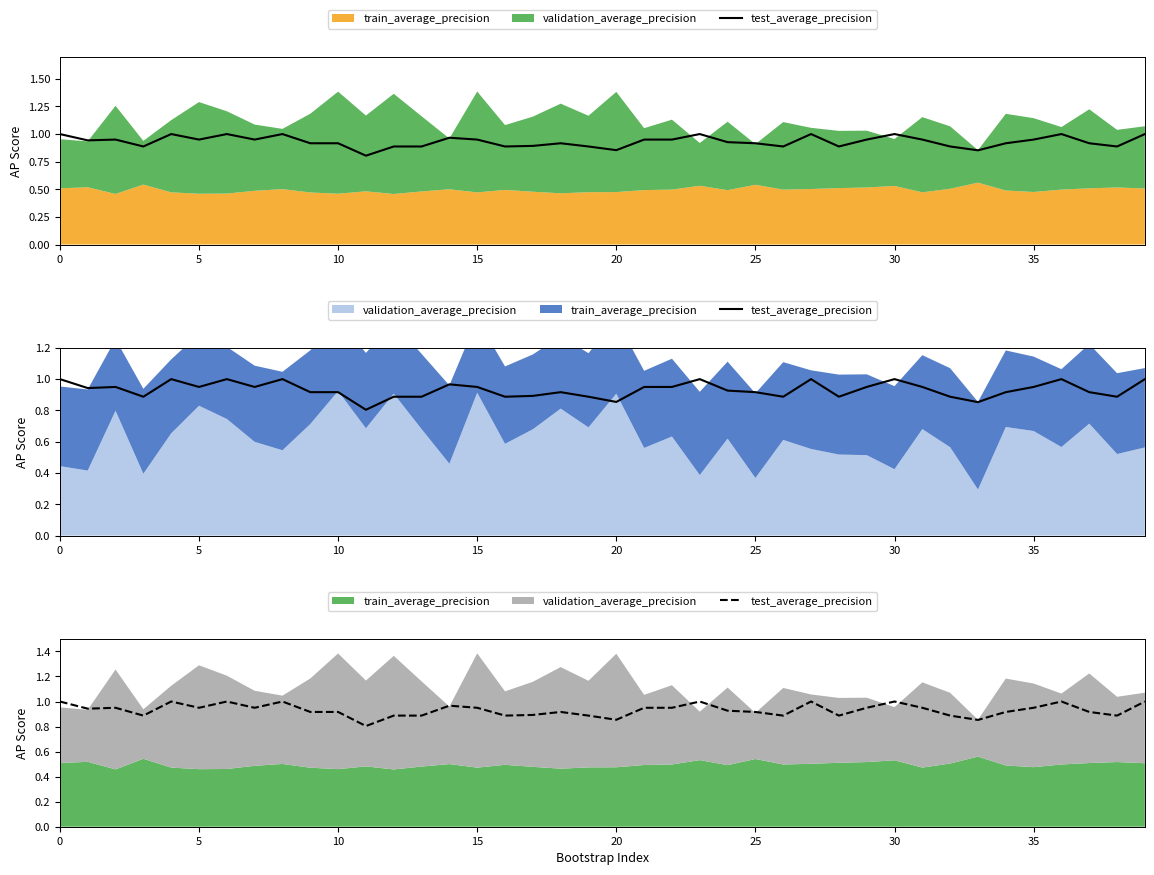

The chart shows a value of 1.5 at 20. True or false?

False